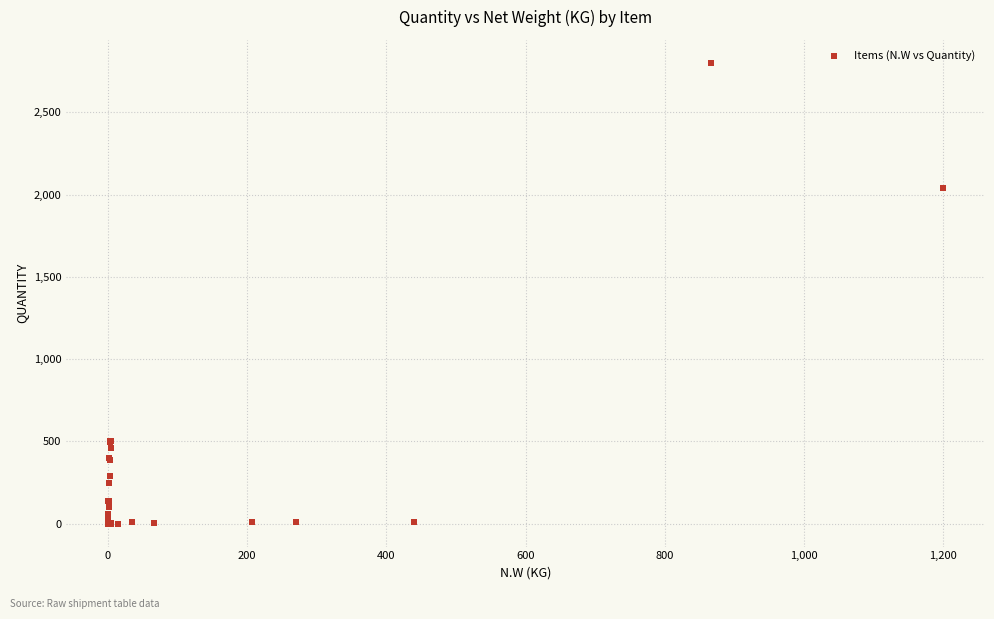

What Y value in the scatter plot is closest to 1400?

2040